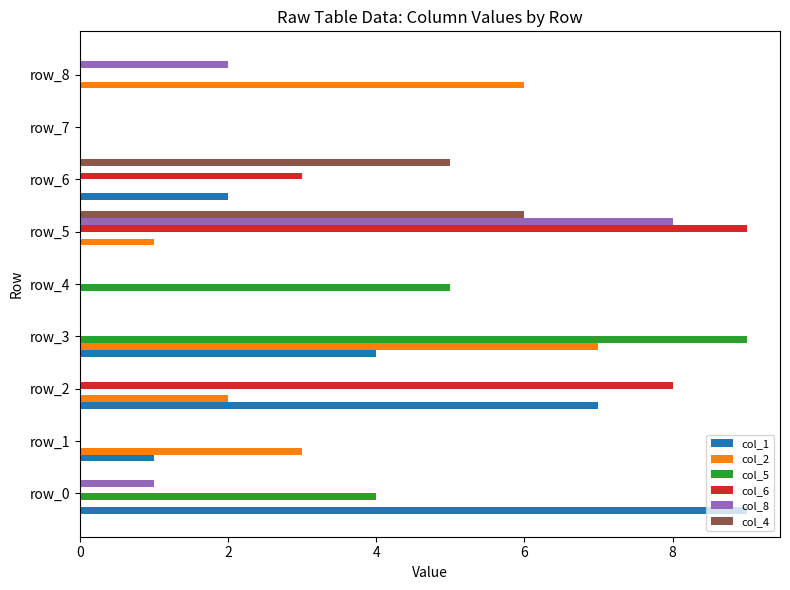

The col_6 series shows -6 at row_3. True or false?

False